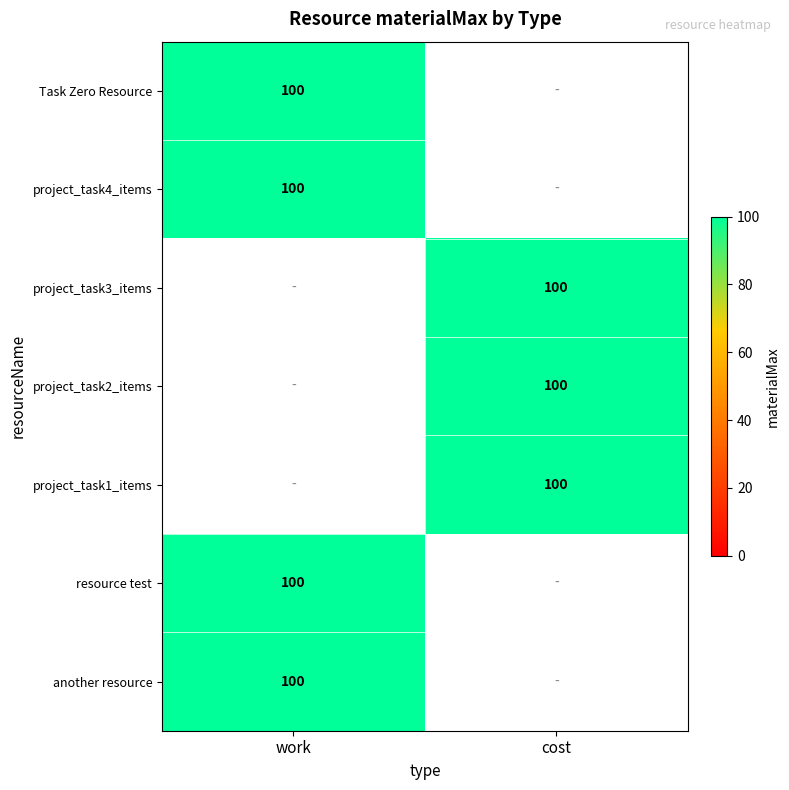

List the labels in order of Task Zero Resource value, smallest first.

project_task4_items, Task Zero Resource